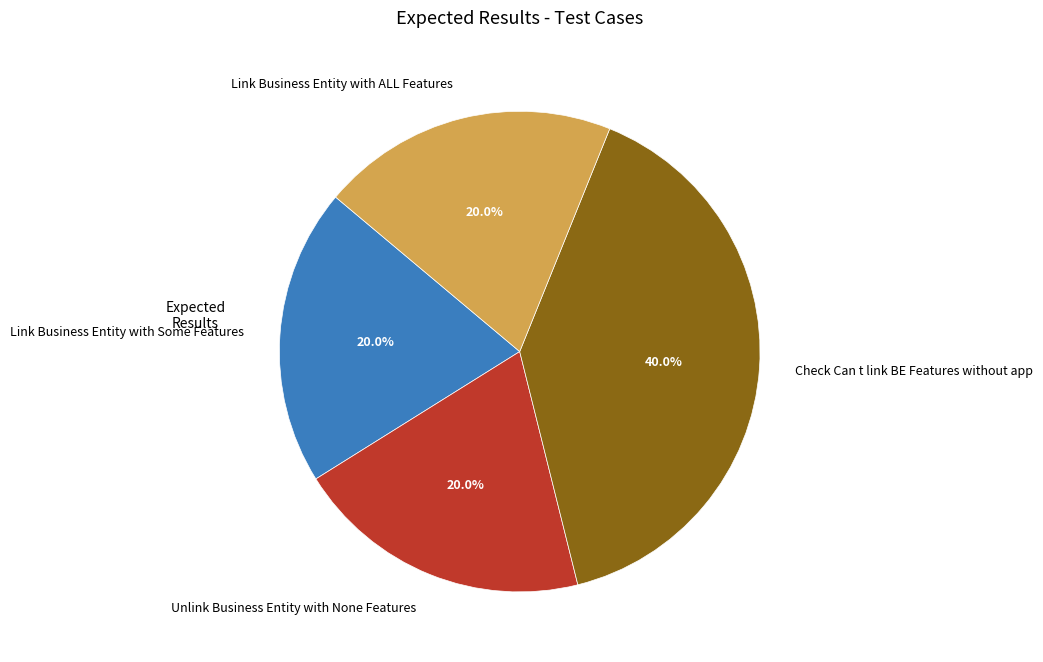

Do Check Can t link BE Features without app and Link Business Entity with ALL Features together represent more than half of the pie?

Yes